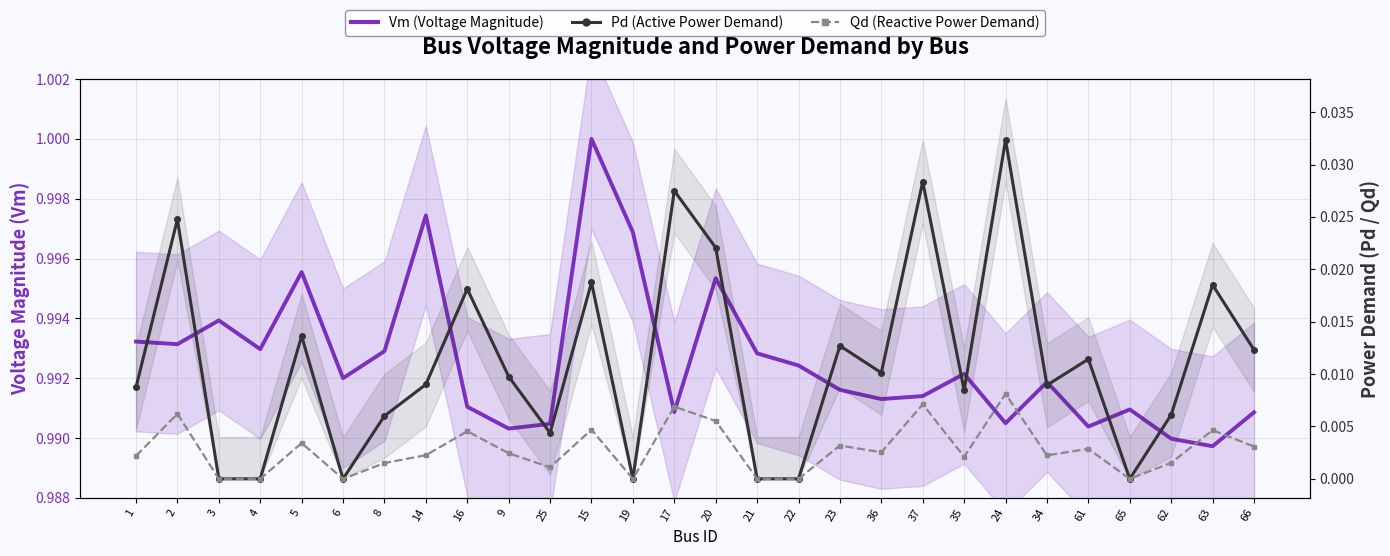

At which label does Qd (Reactive Power Demand) reach its peak?

24